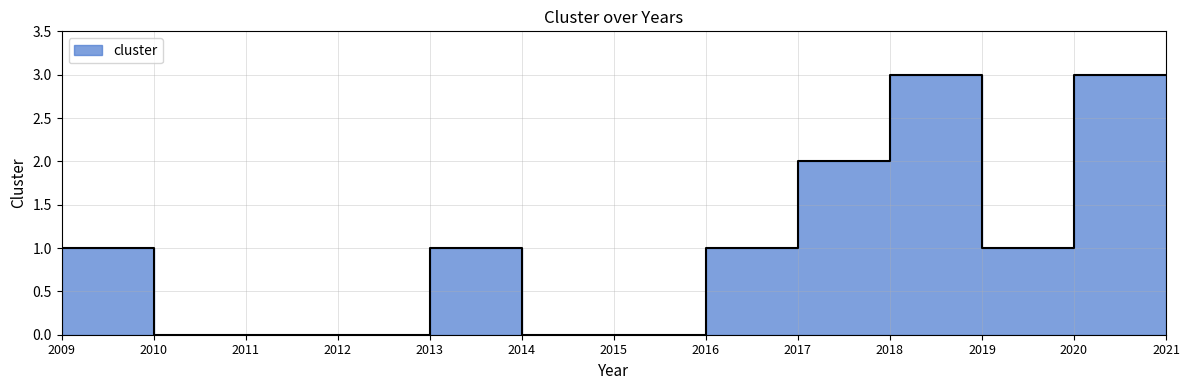

True or false: the data has more than 0 interior local peaks.

True